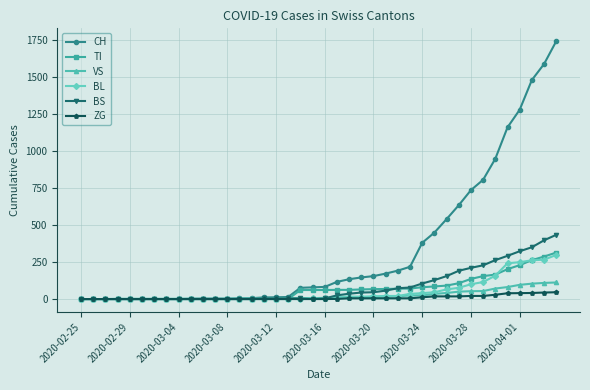

List the series in order of their peak value, highest first.

CH, BS, TI, BL, VS, ZG